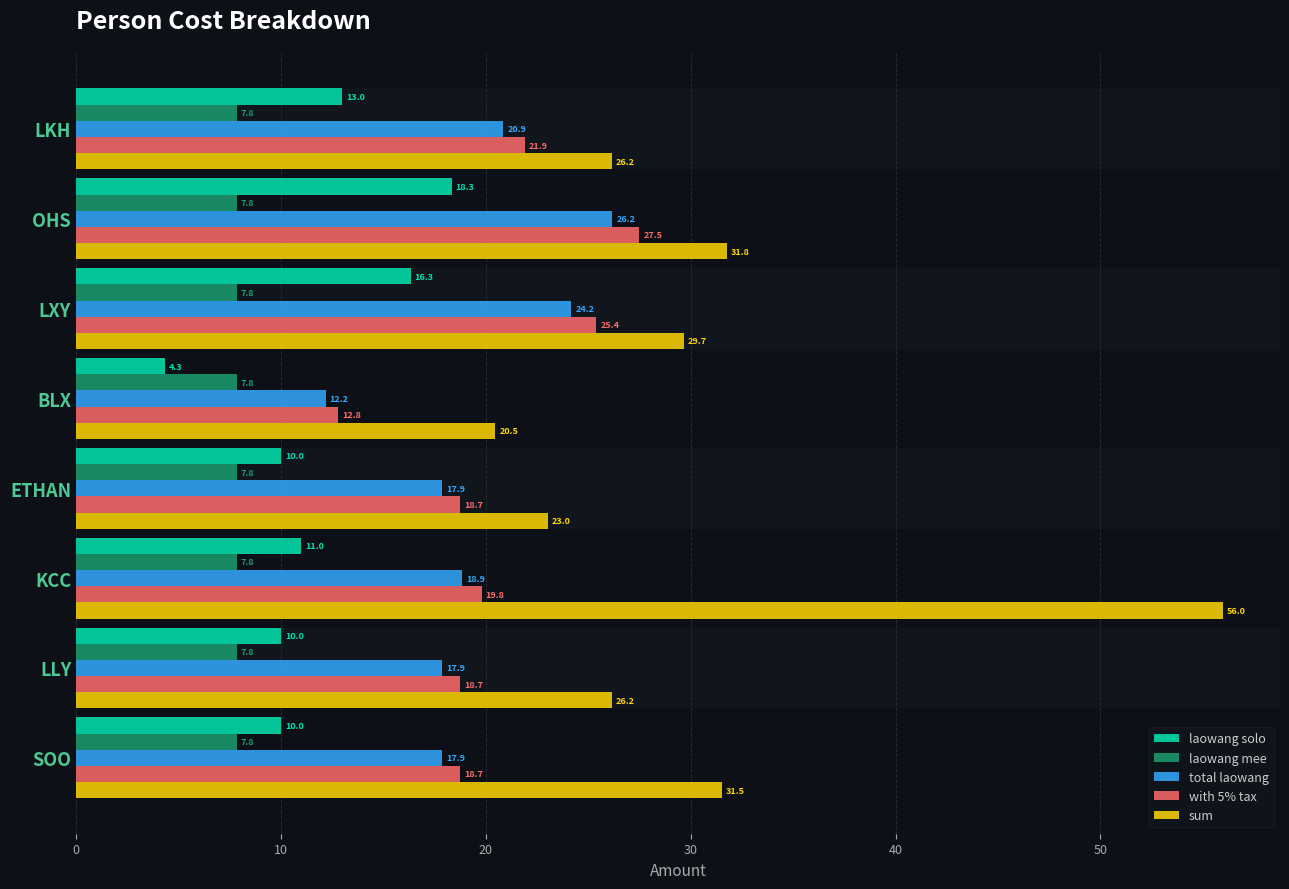

What is the lowest value of the sum series?

20.5